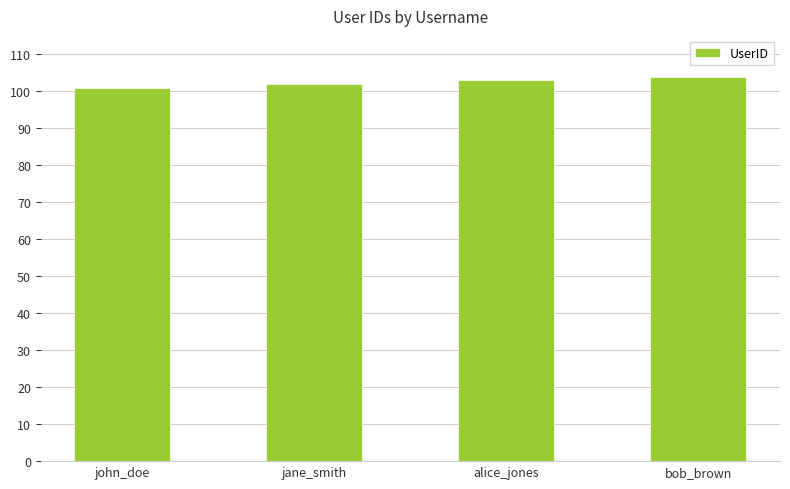

What is the change in value from john_doe to jane_smith?

+1